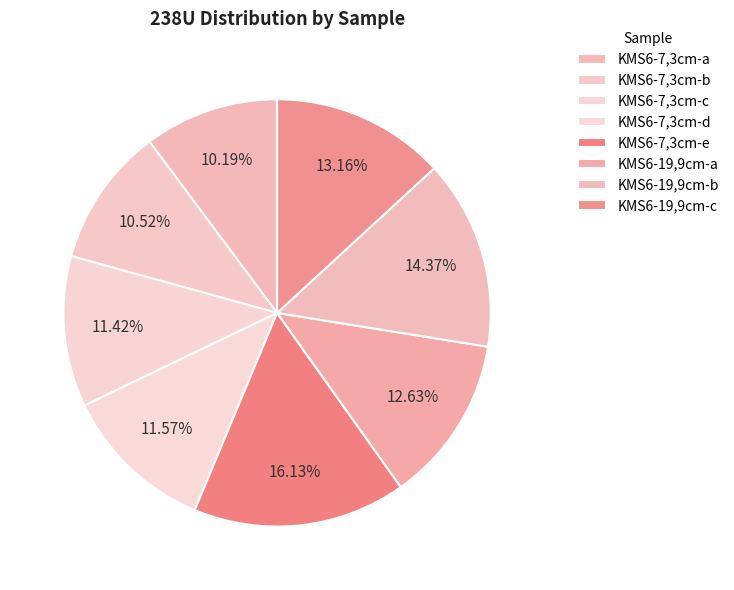

To the nearest percent, what is the average slice percentage?

12%